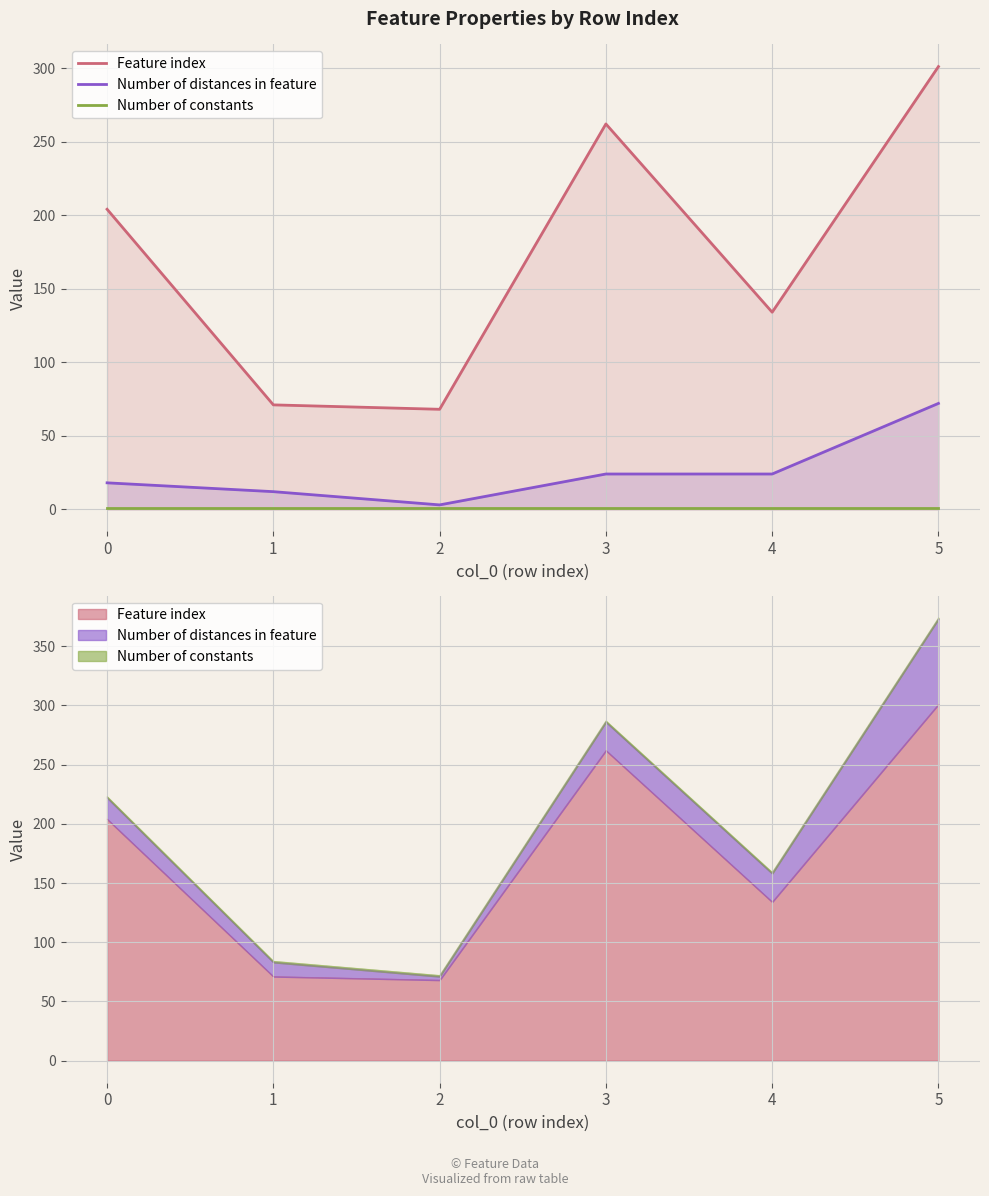

How many data points in Feature index are less than 204?

3